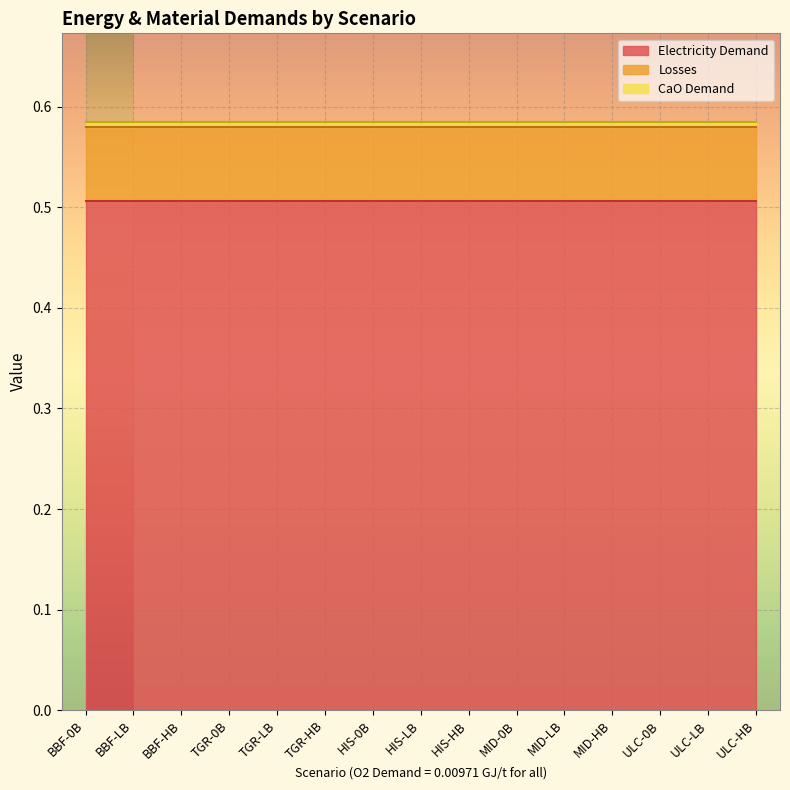

The value of Electricity Demand at ULC-LB is 0.5. True or false?

True